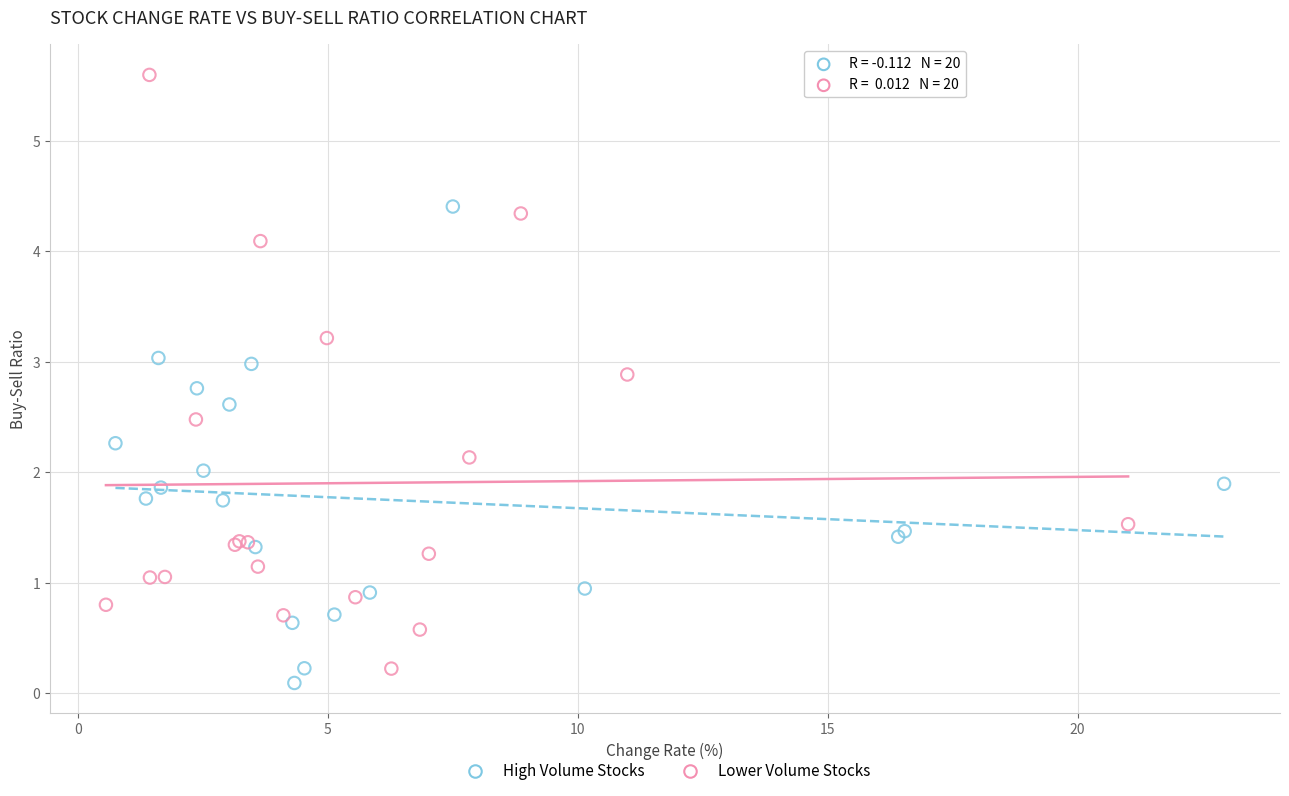

Which series has the widest spread of Y values?

Lower Volume Stocks